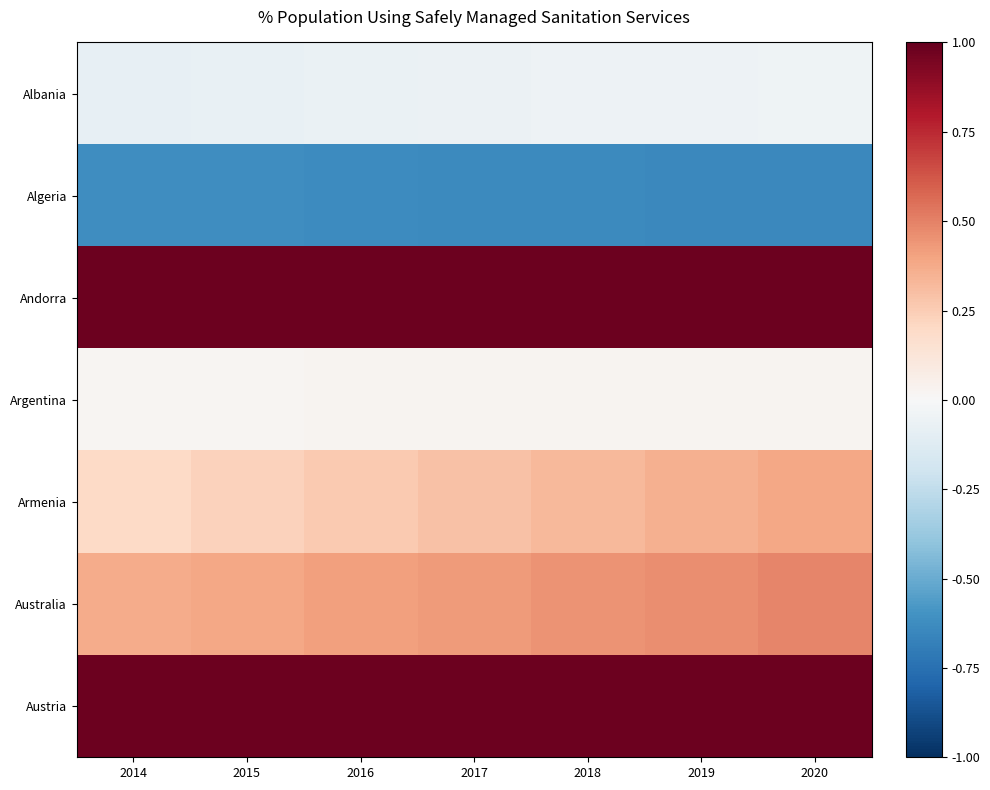

At 2019, list the series in order from smallest to largest.

Algeria, Albania, Argentina, Armenia, Australia, Andorra, Austria